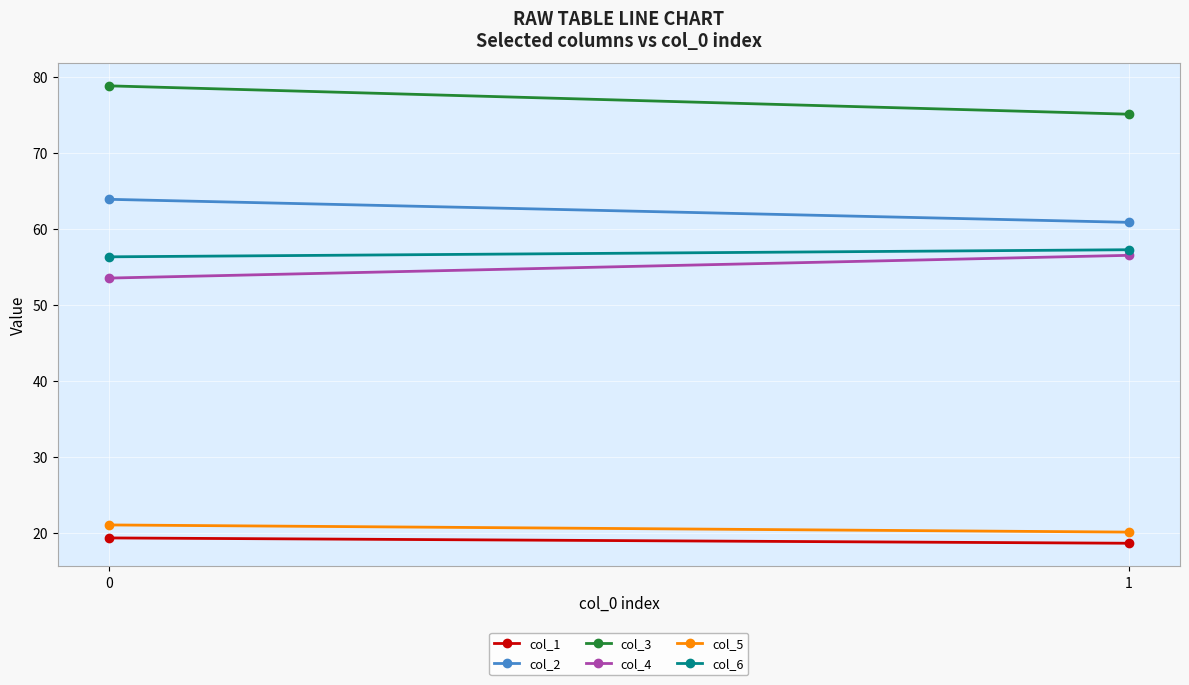

What is the difference between the col_6 values at 0 and 1?

0.9